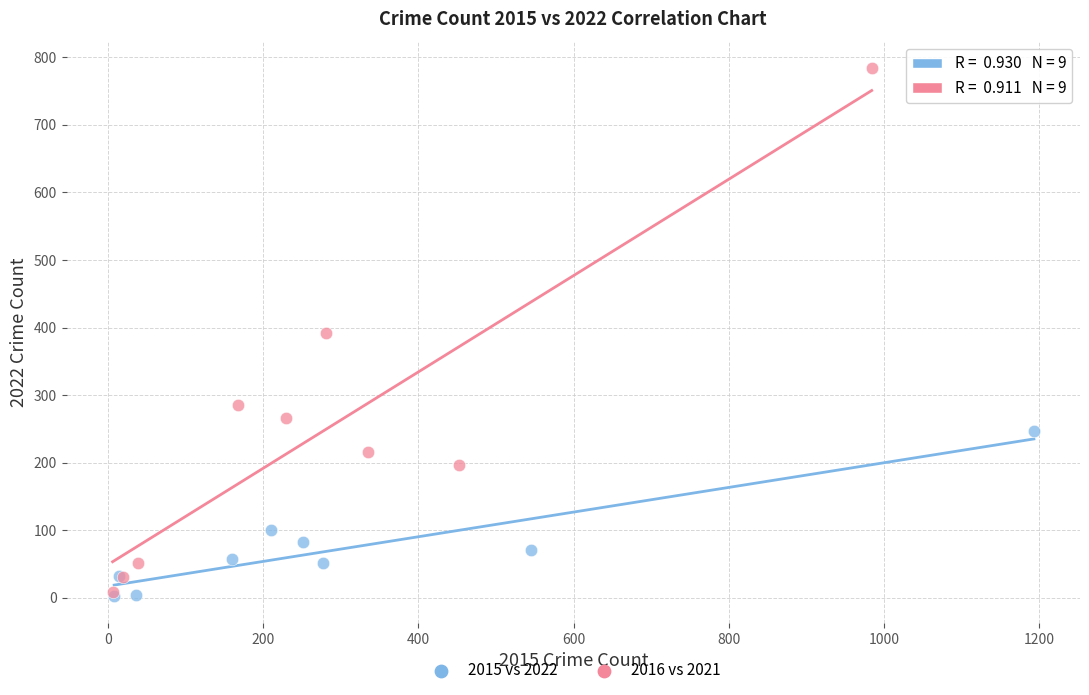

Which series reaches the maximum Y coordinate?

2016 vs 2021